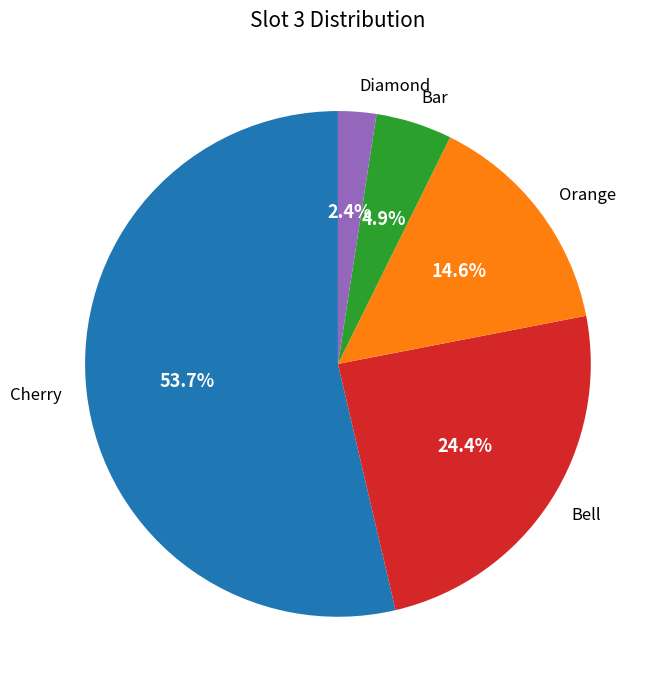

How many slices are in this pie chart?

5